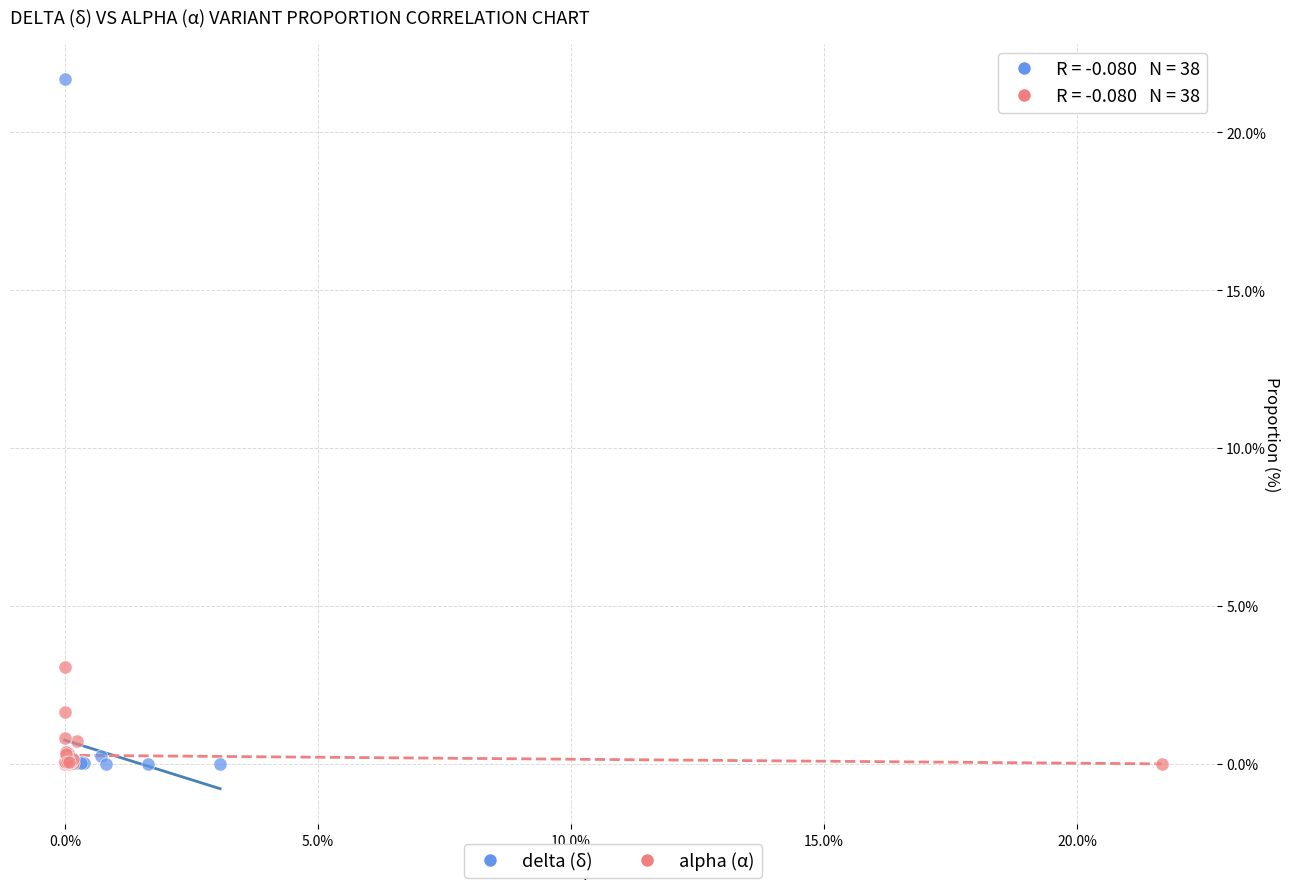

What are all the series names shown in the legend?

delta (δ), alpha (α)